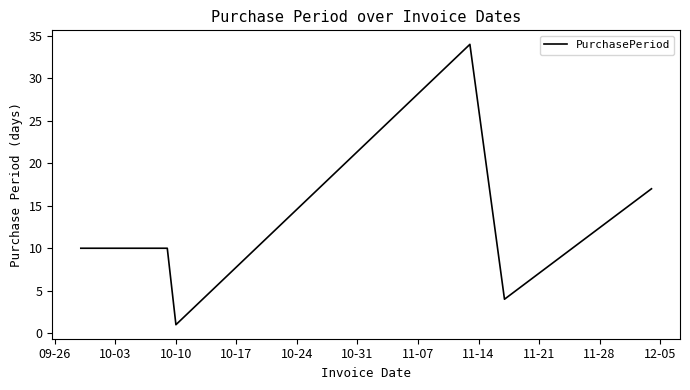

What is the maximum value shown in the chart?

34